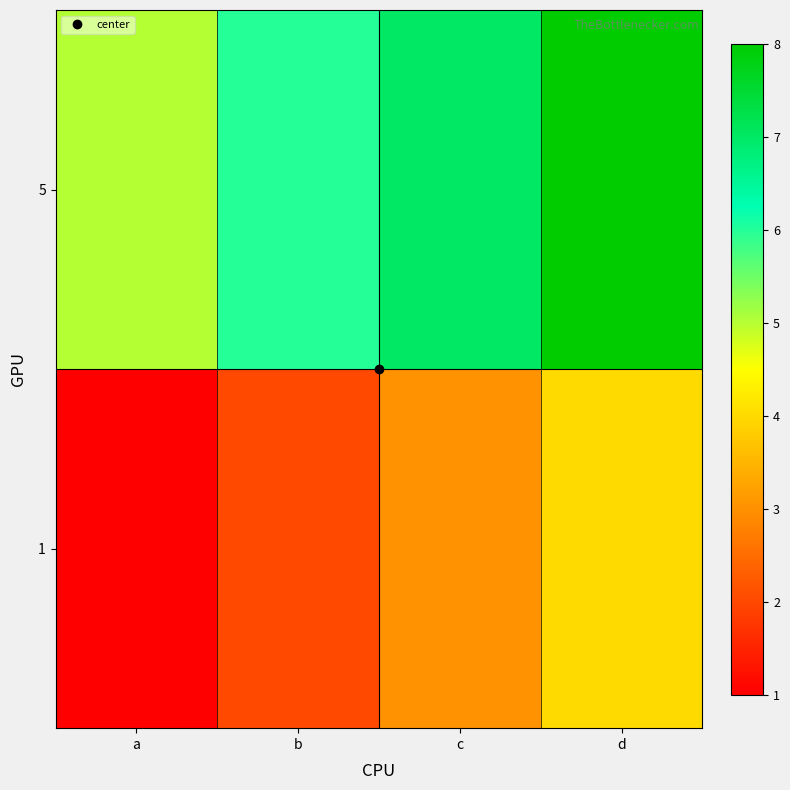

Which series changed the most between a and d?

1